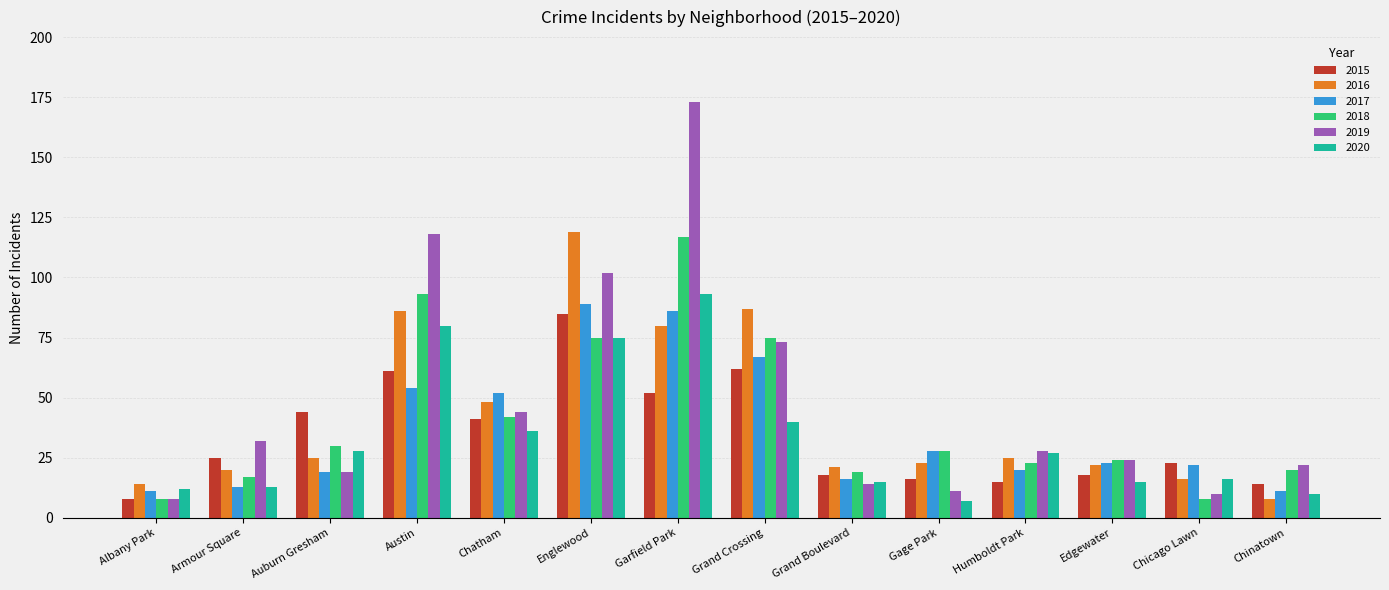

How many groups of bars are there?

14